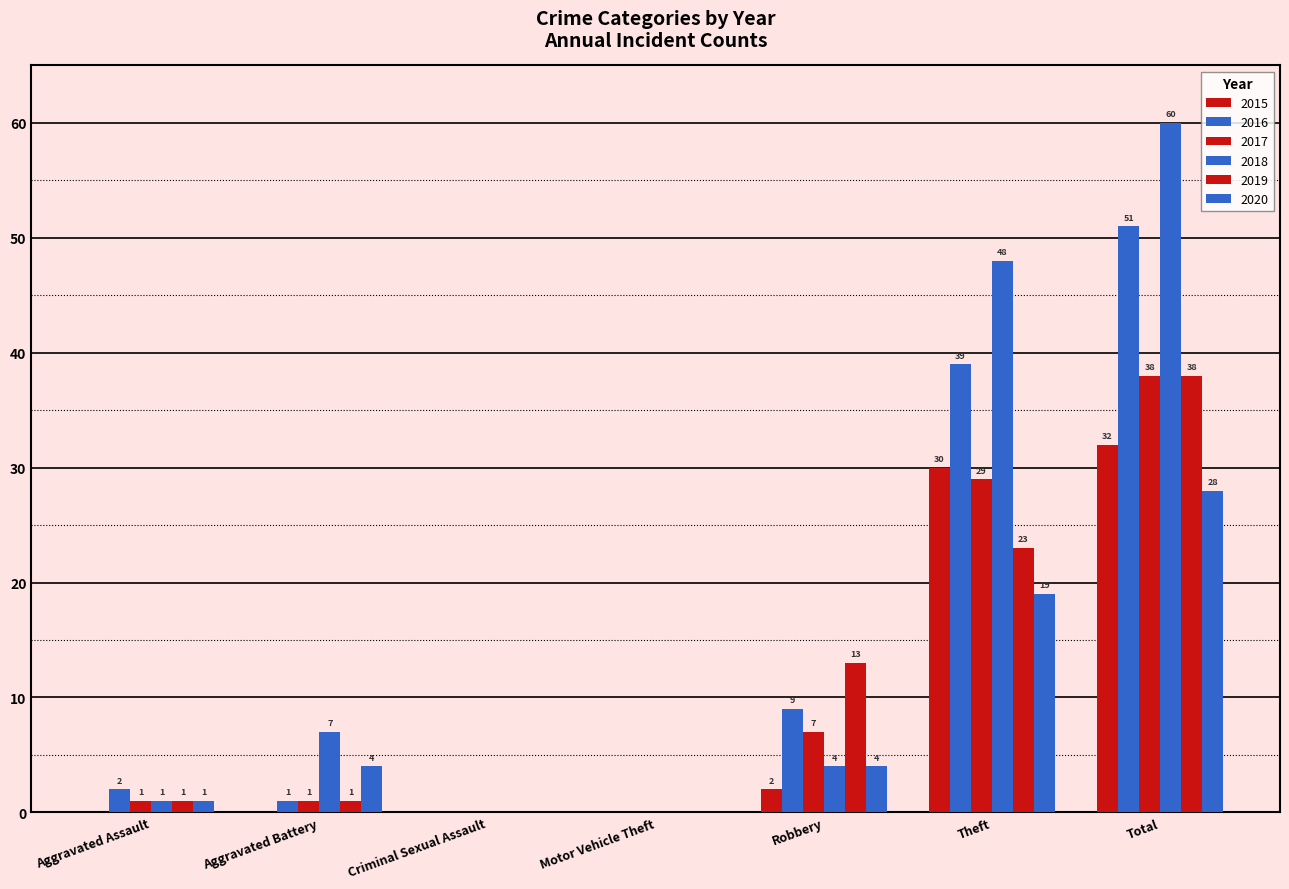

How many positive values does the 2015 series have?

3